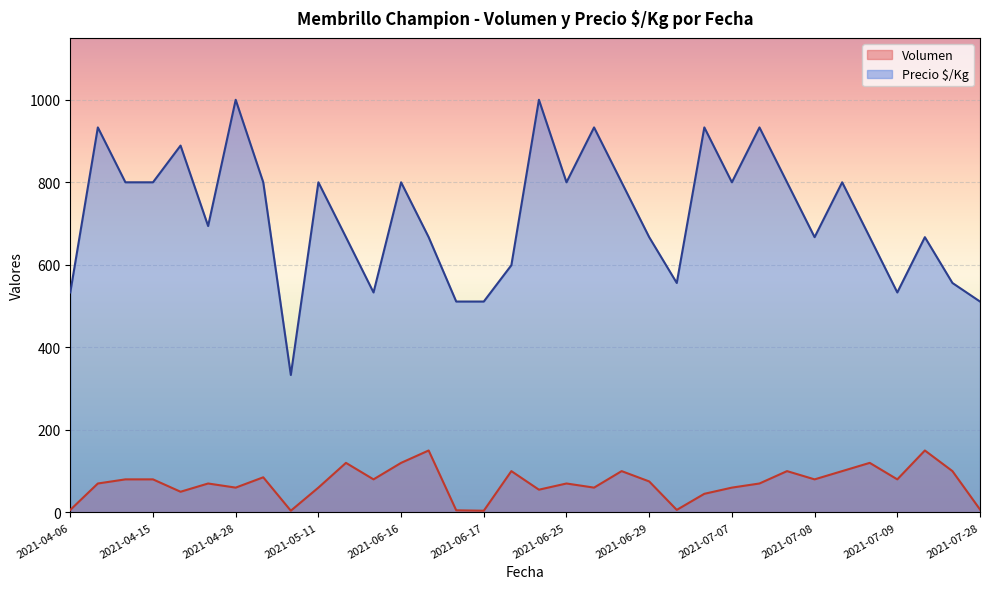

Is the value of Volumen at 2021-07-08 greater than the value of Precio $/Kg at 2021-06-17?

No